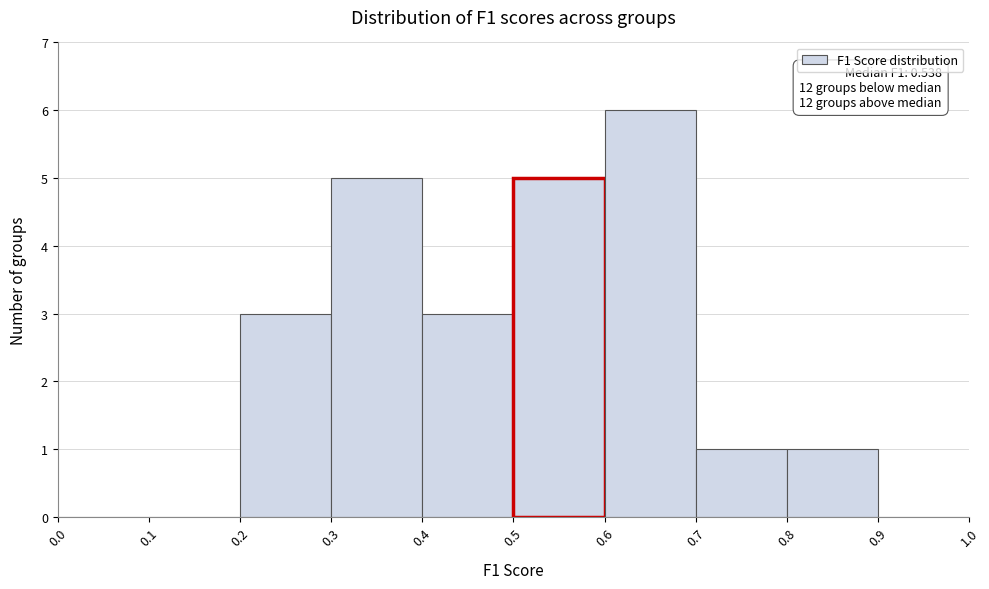

Which range on the x-axis has the tallest bar?

0.6 to 0.7